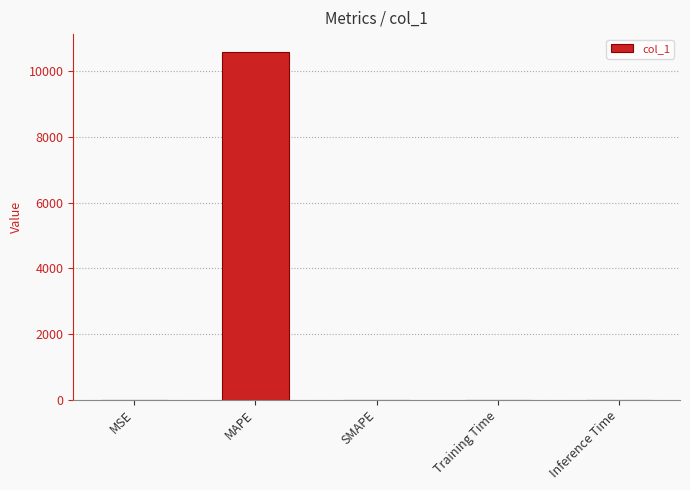

What value does the data have at MAPE?

10607.7